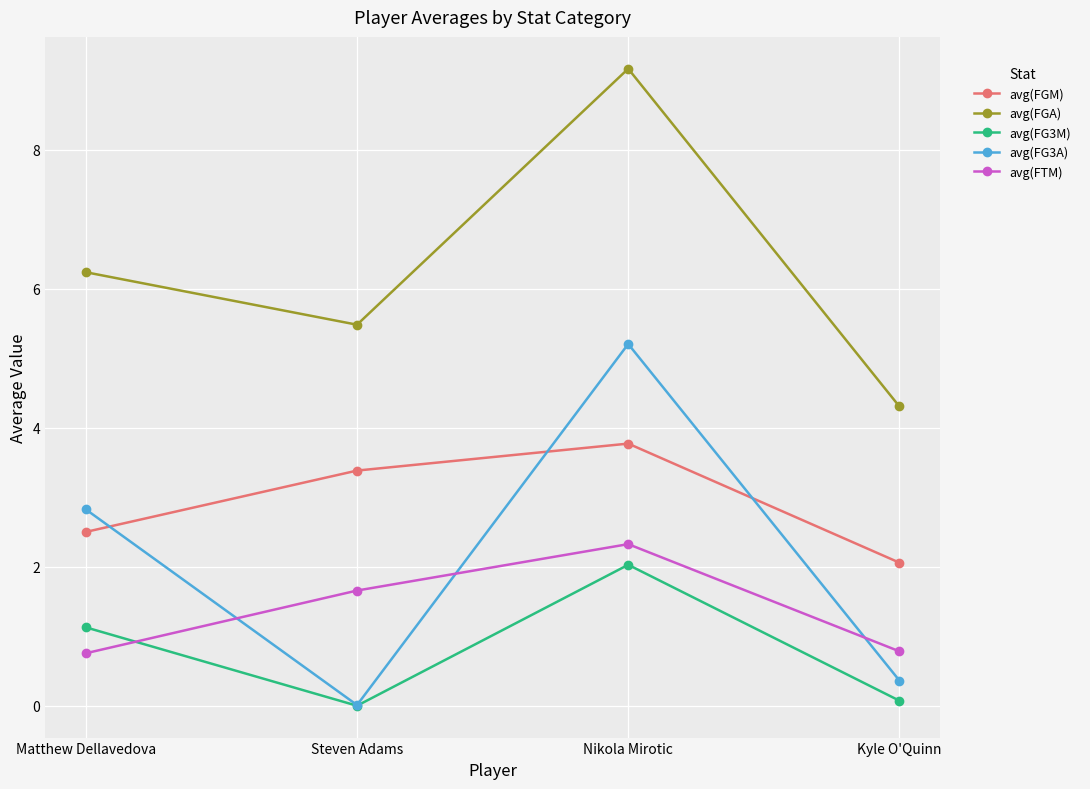

What is the total value across all series at Nikola Mirotic?

22.5